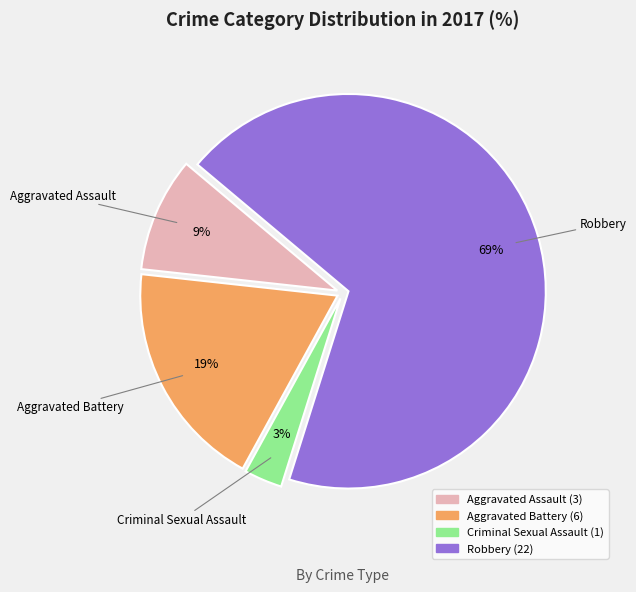

Rank the categories by value from highest to lowest.

Robbery, Aggravated Battery, Aggravated Assault, Criminal Sexual Assault